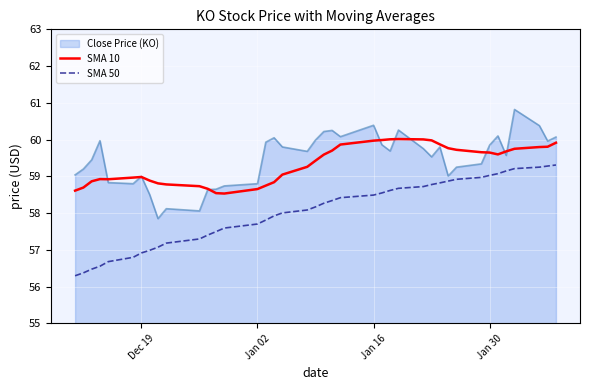

What is the maximum value for Close Price (KO)?

60.8